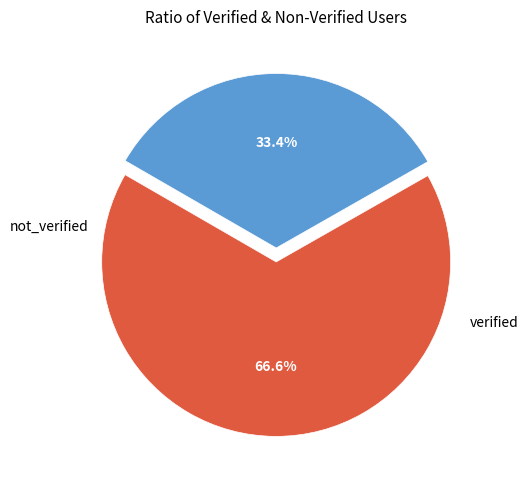

Is there any slice that represents more than half of the pie?

Yes